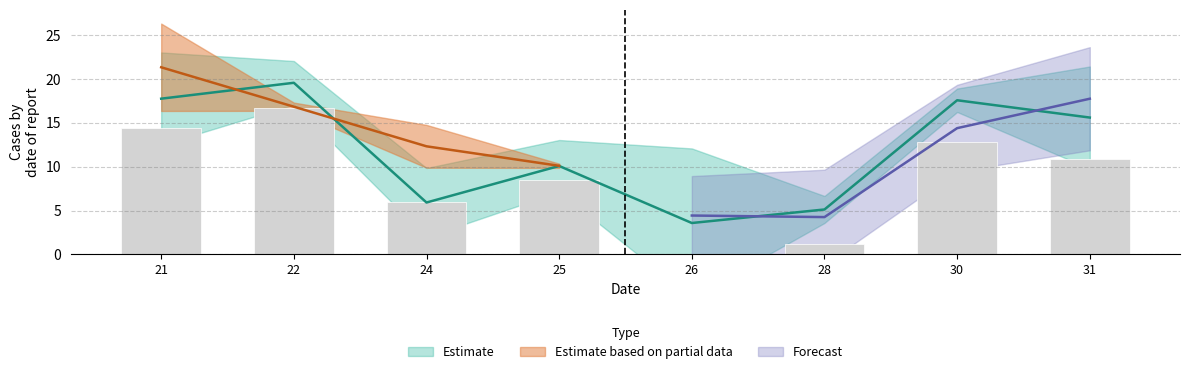

At which category is the sum across all series the highest?

21